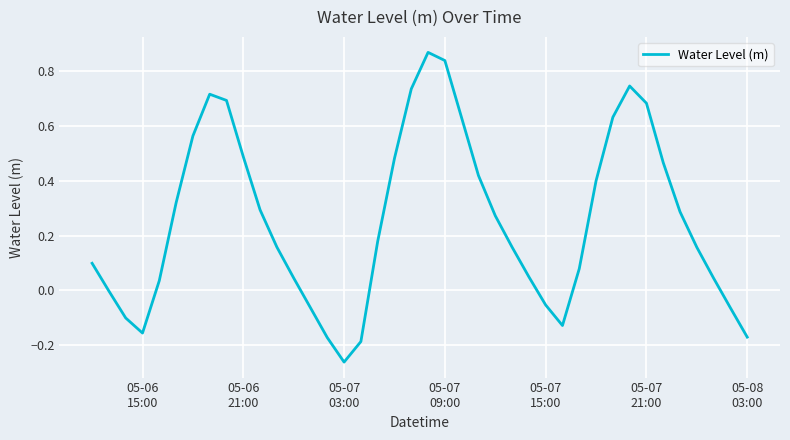

Does the chart display data point markers on the line(s)?

No